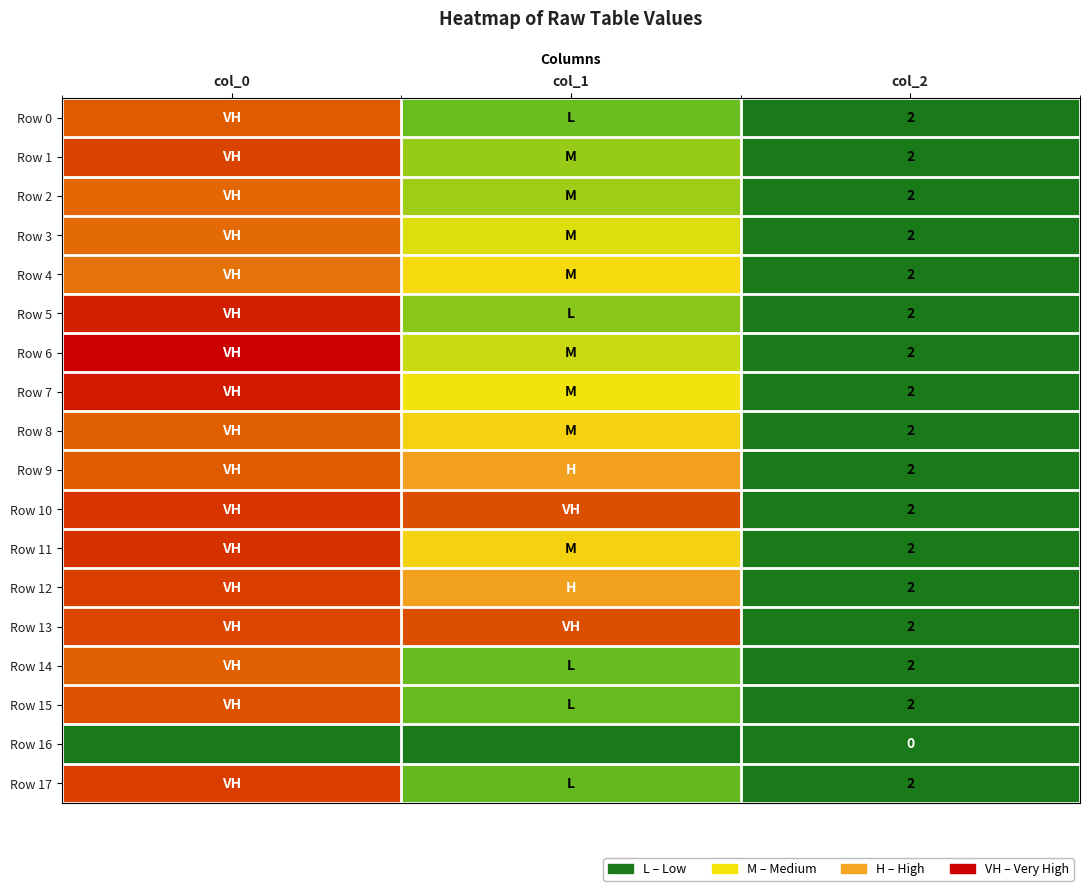

True or false: Row 4 has a value of 796.8 at col_1.

False